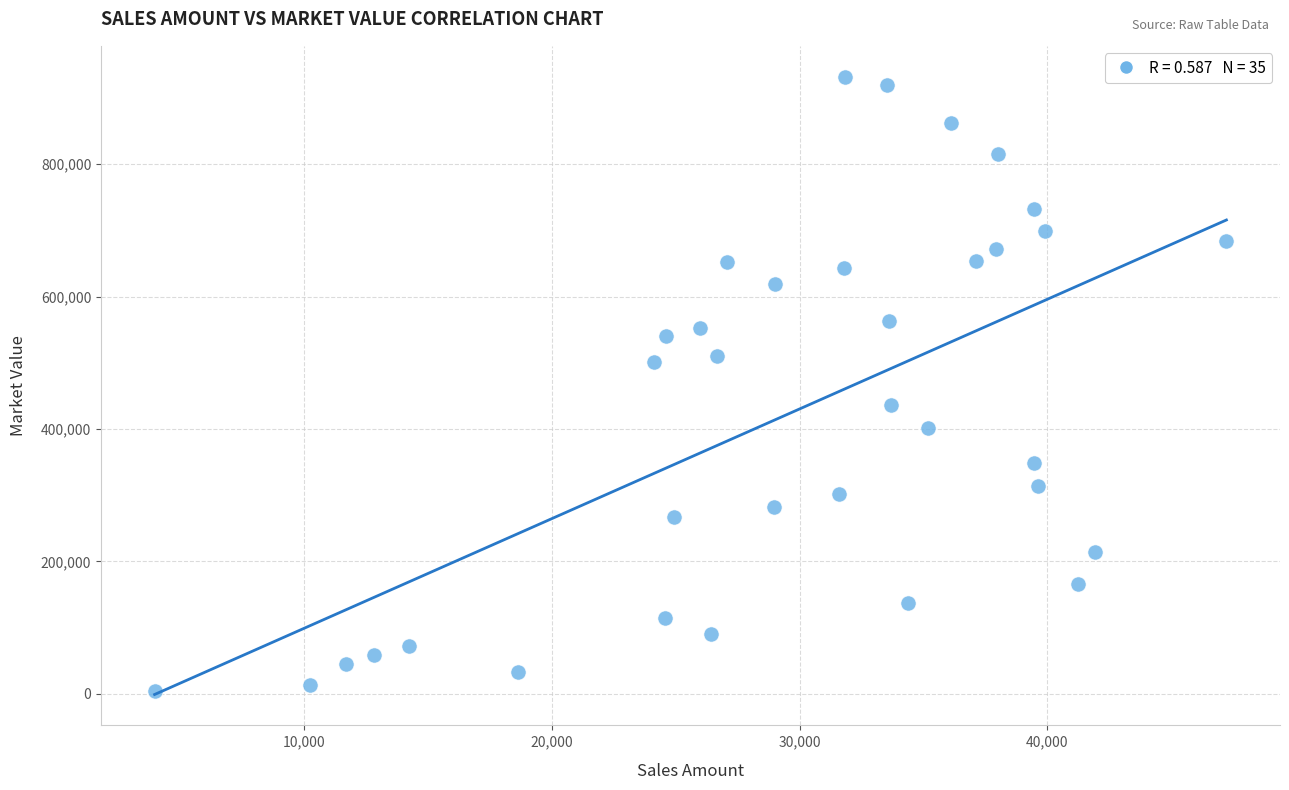

What is the range of X values (max minus min)?

43276.7